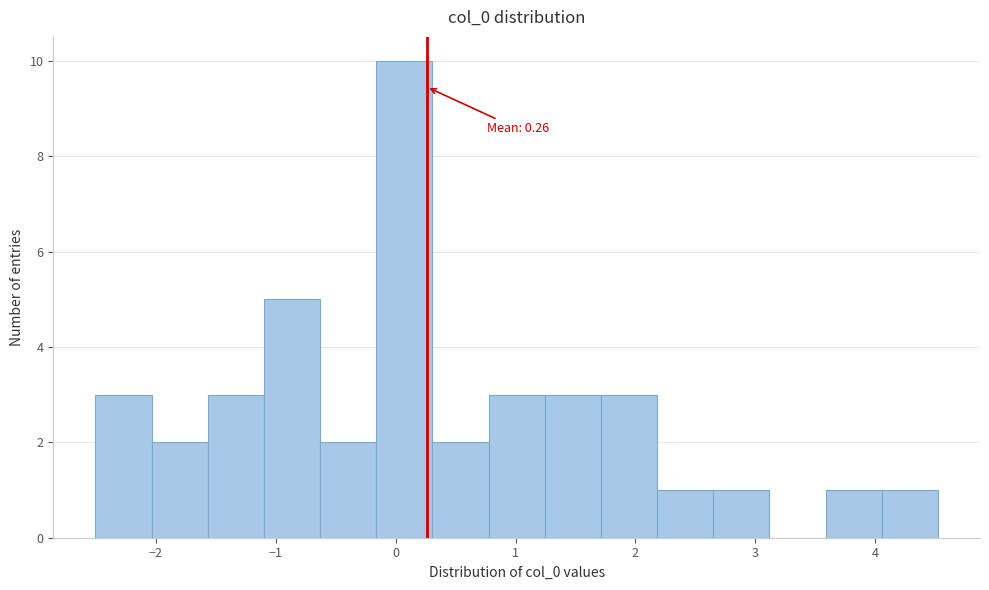

Over which range of the x-axis is the bar tallest?

-0.2 to 0.3